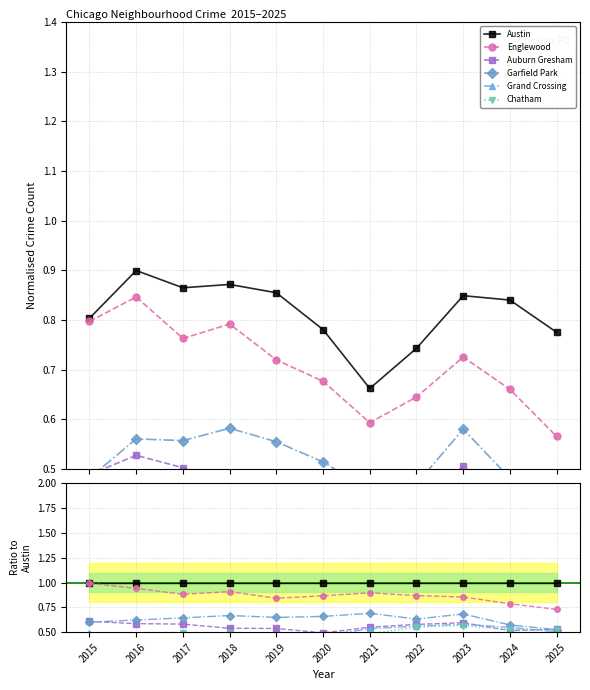

Count the number of data series in this chart.

6